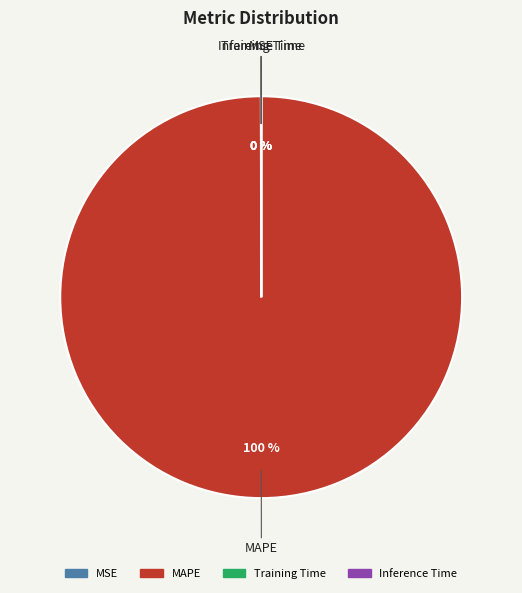

What is the majority slice?

MAPE